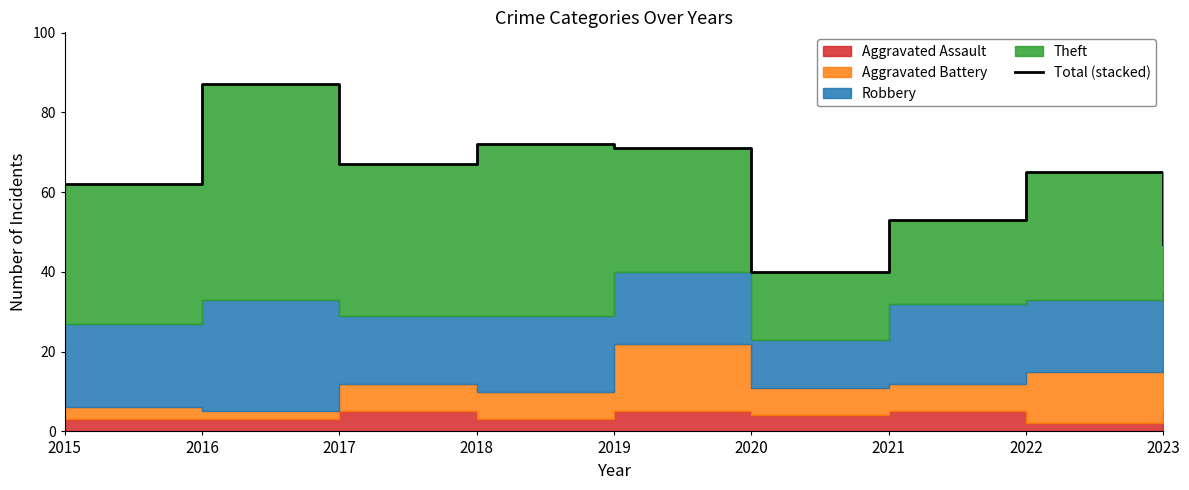

Which category has the highest value across all series?

2016